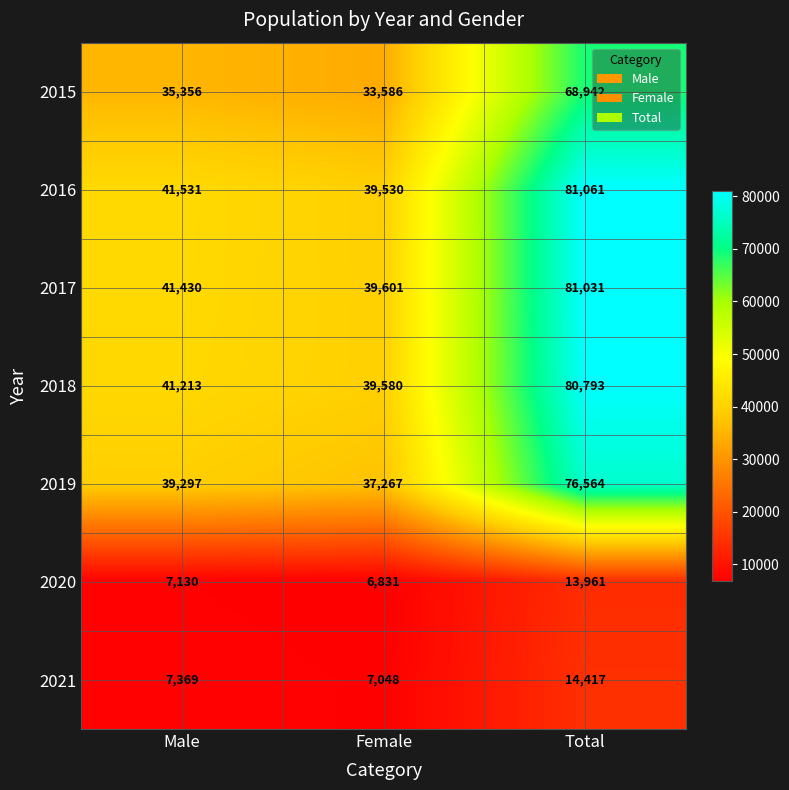

What is the smallest value displayed?

6831